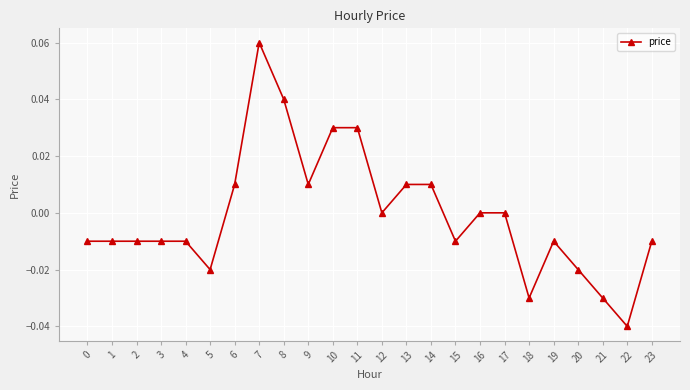

Between 12 and 10, which is larger?

10